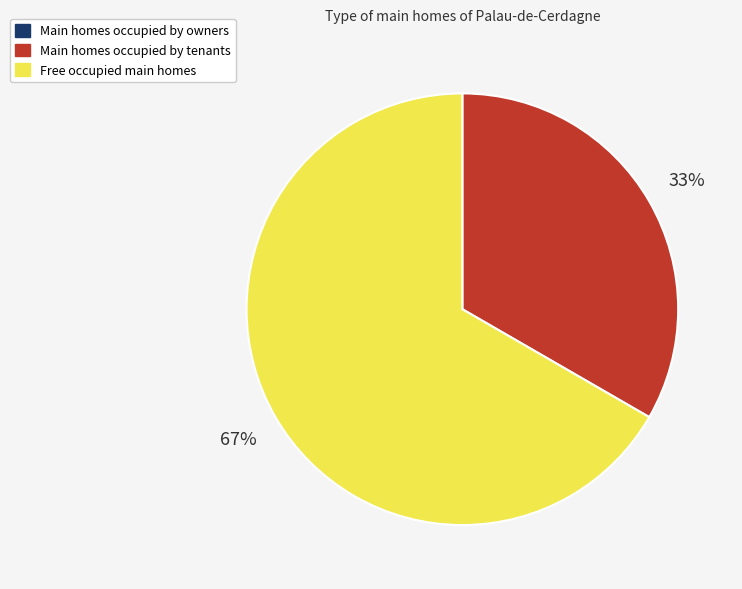

Which category has the biggest portion of the pie?

Free occupied main homes